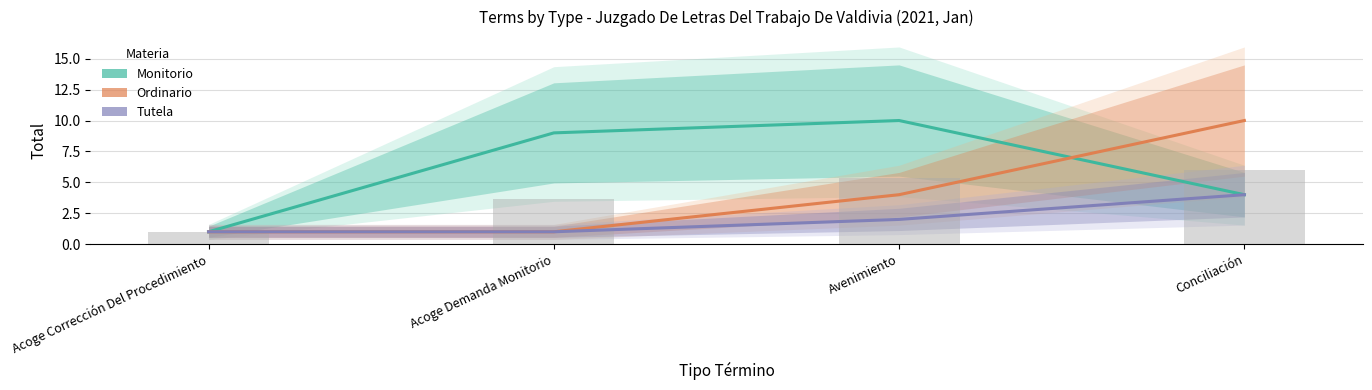

The Monitorio series shows 2 at Avenimiento. True or false?

False